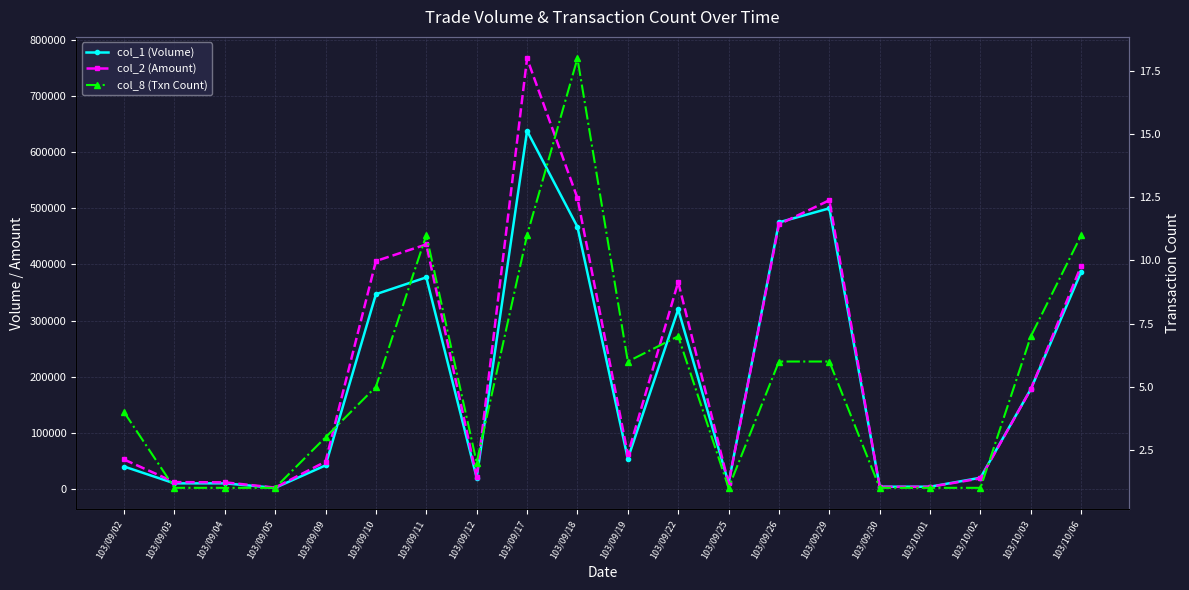

At which label is col_8 (Txn Count) closest to 9?

103/09/11